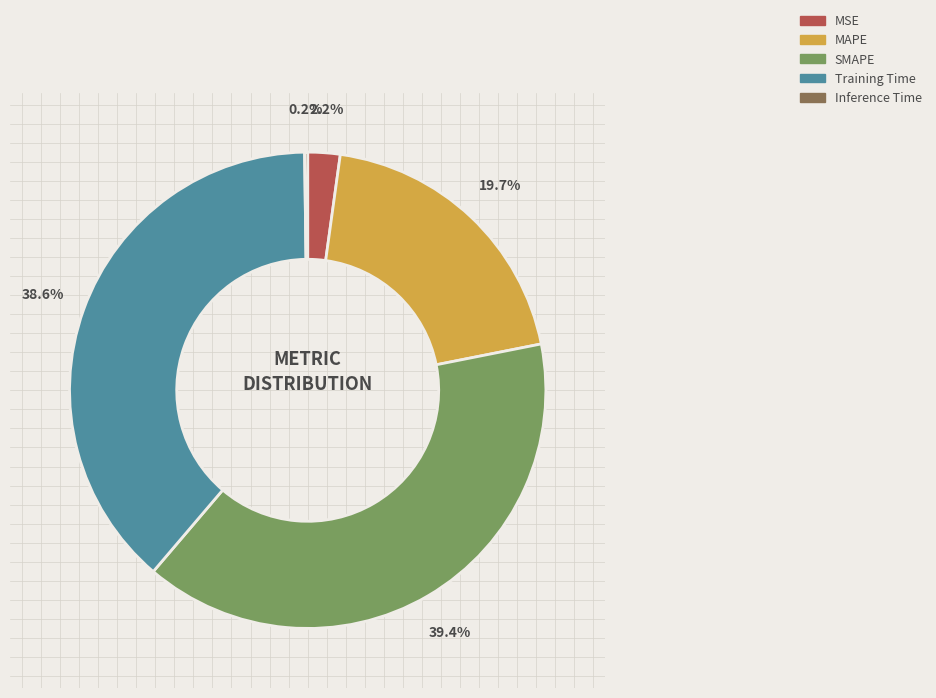

To the nearest percent, what percentage of the pie is MSE?

2%